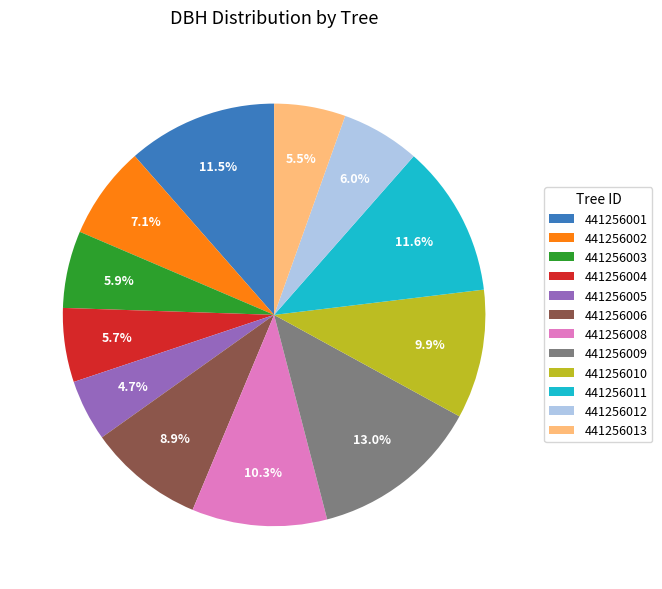

Which slice is the largest?

441256009